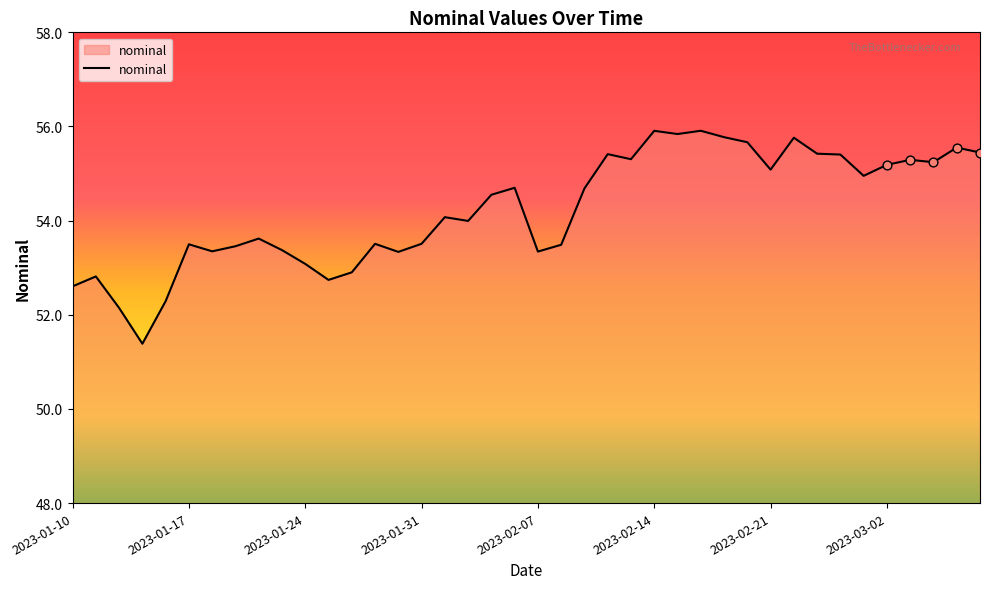

What is the minimum value shown in the chart?

51.4